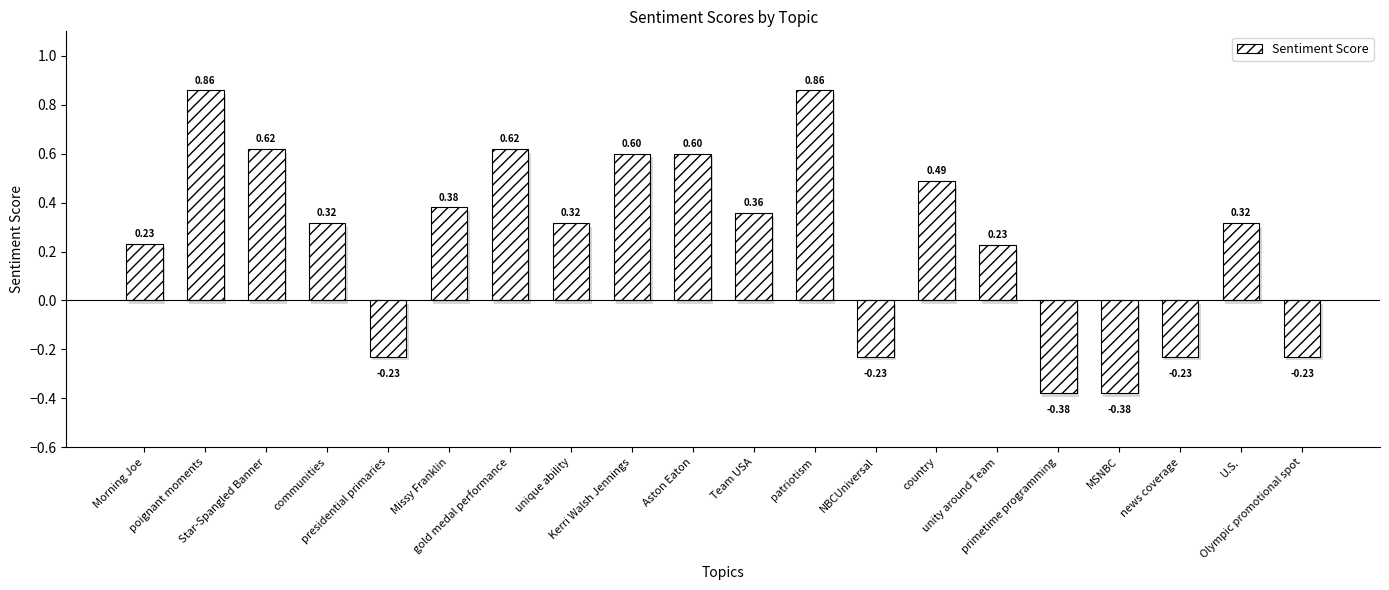

What is the difference between the maximum and minimum values?

1.2